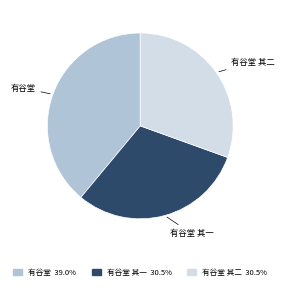

Does 有谷堂 其一 represent more than half of the total?

No